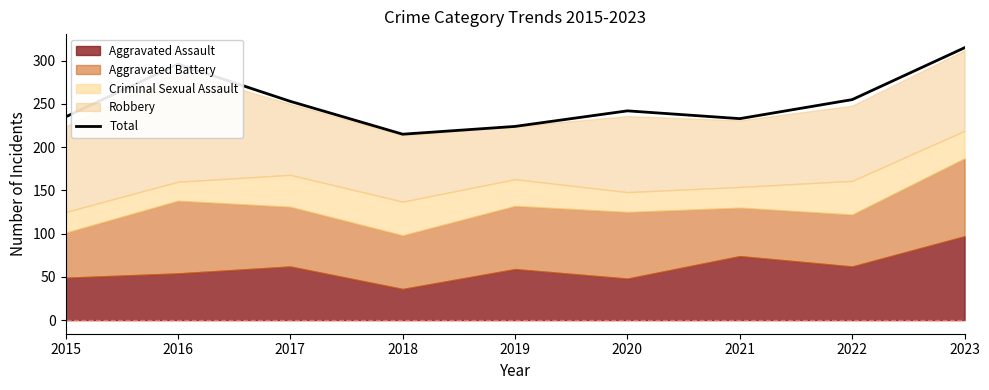

Reading right to left, extract all data points from this chart.

315	255	233	242	224	215	253	296	235